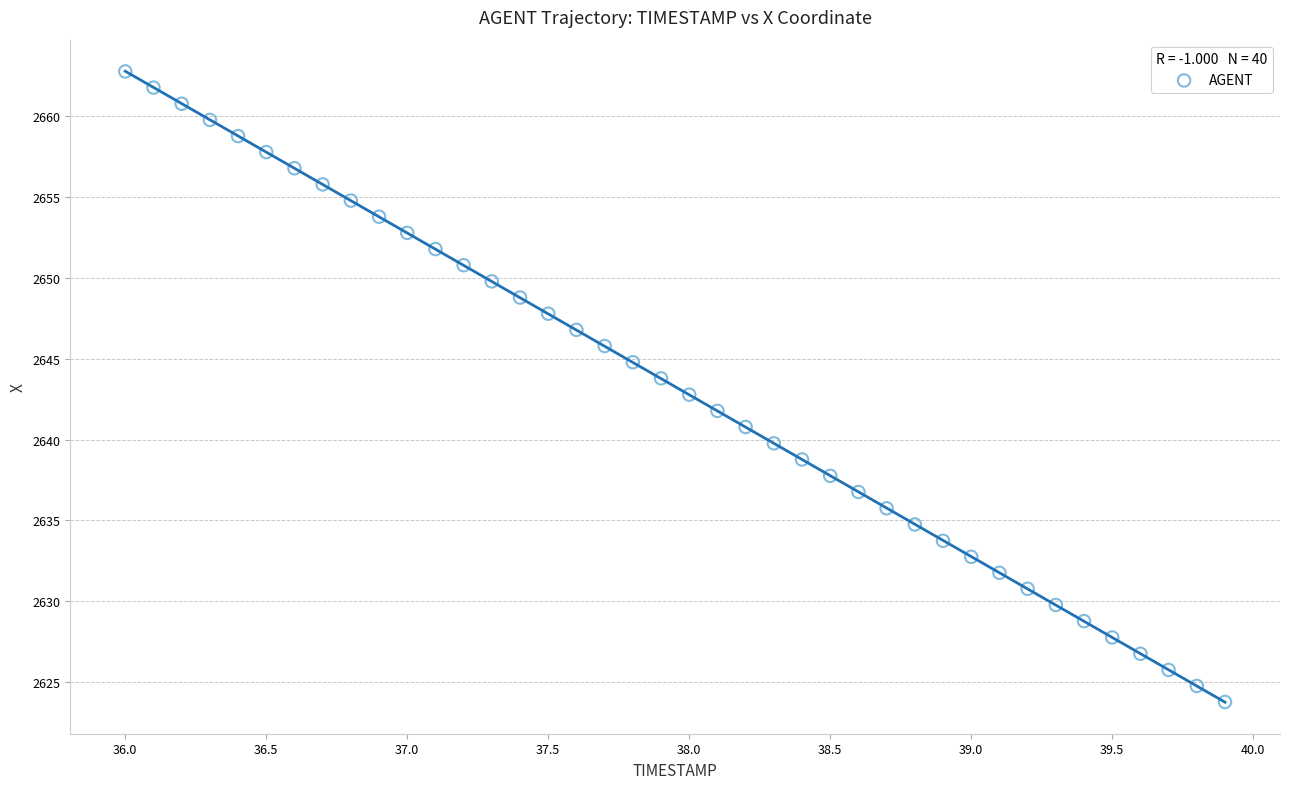

What is the range of Y values (max minus min)?

39.0